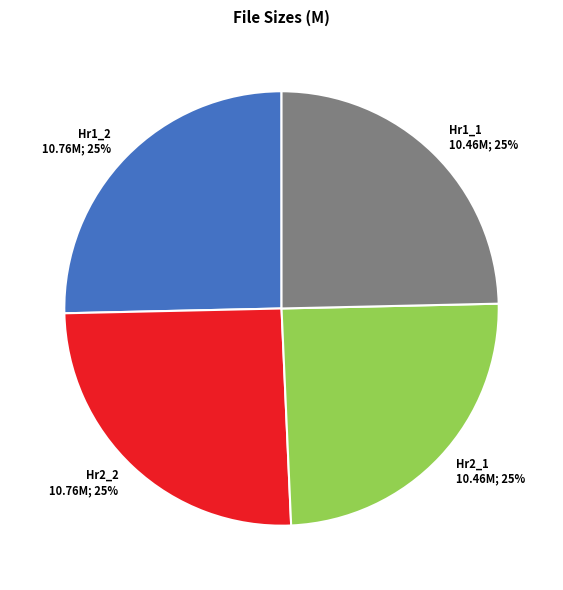

How many segments does this pie chart have?

4